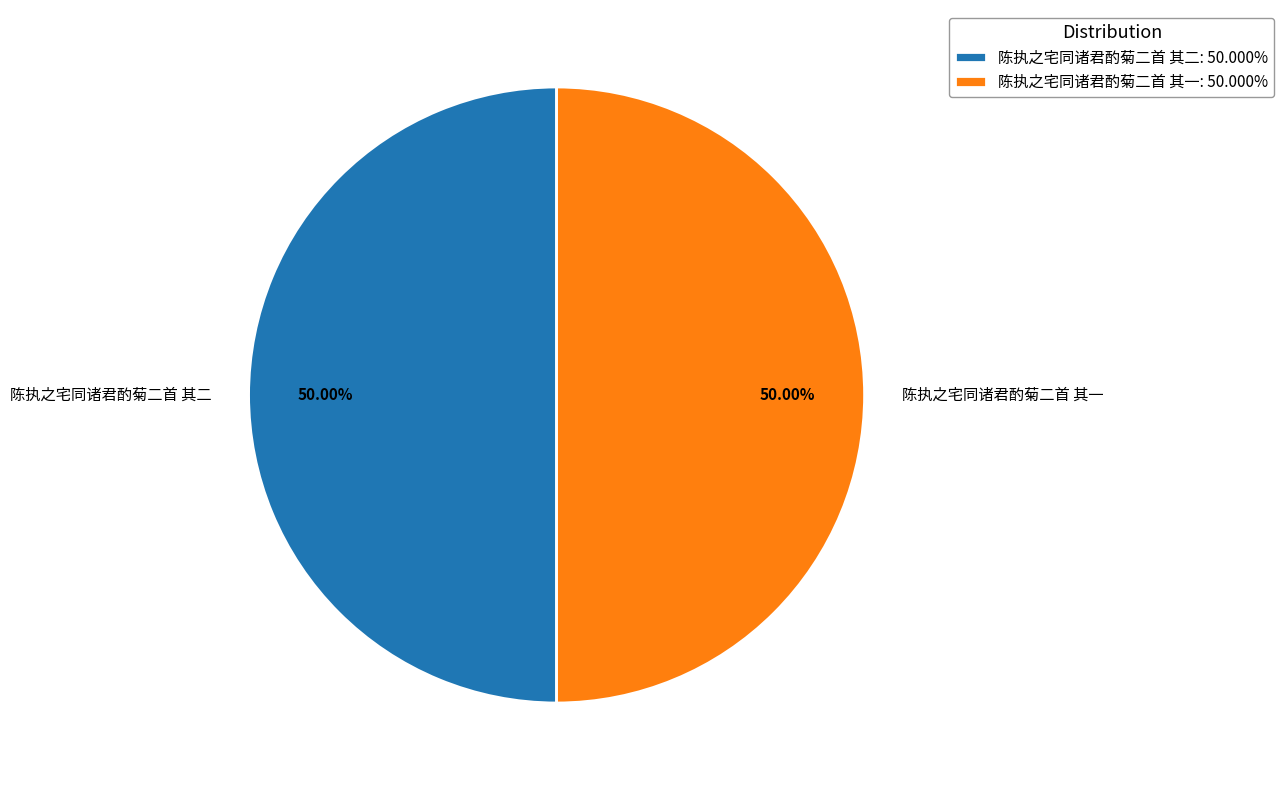

Combined, do 陈执之宅同诸君酌菊二首 其一 and 陈执之宅同诸君酌菊二首 其二 account for over 50%?

Yes